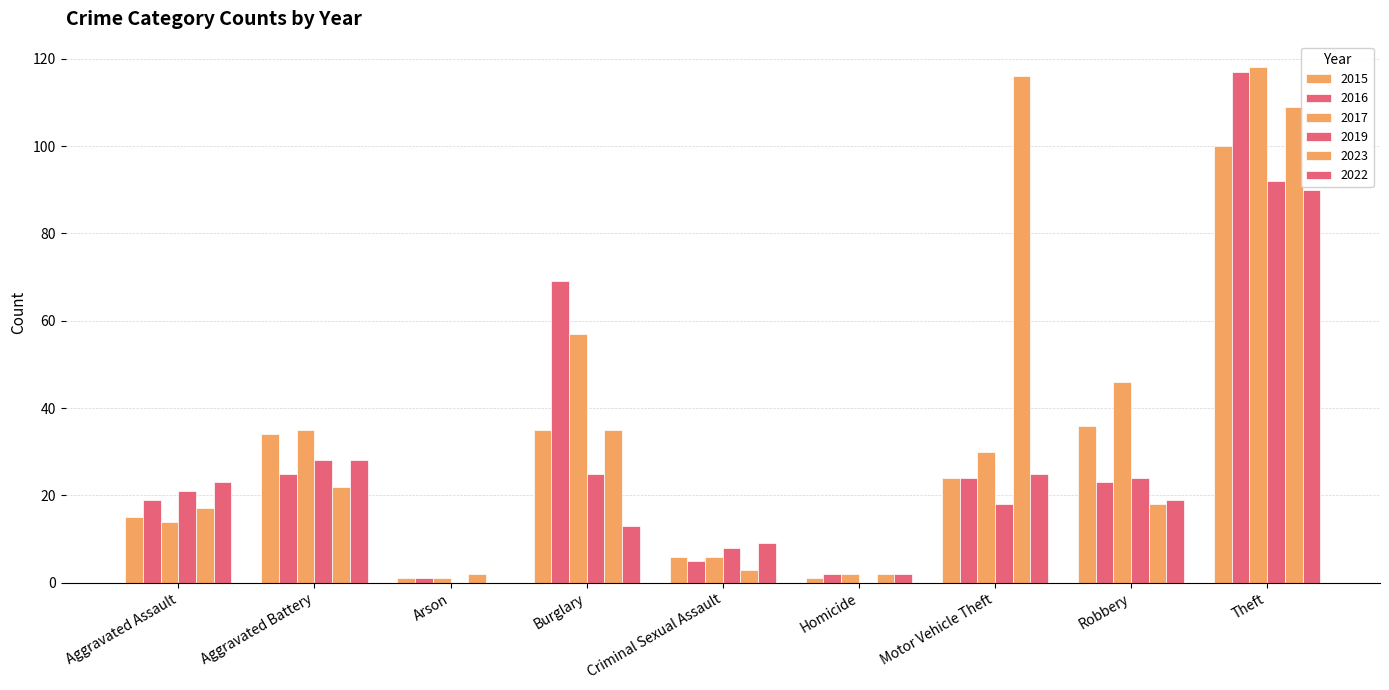

Count the number of data series in this chart.

6